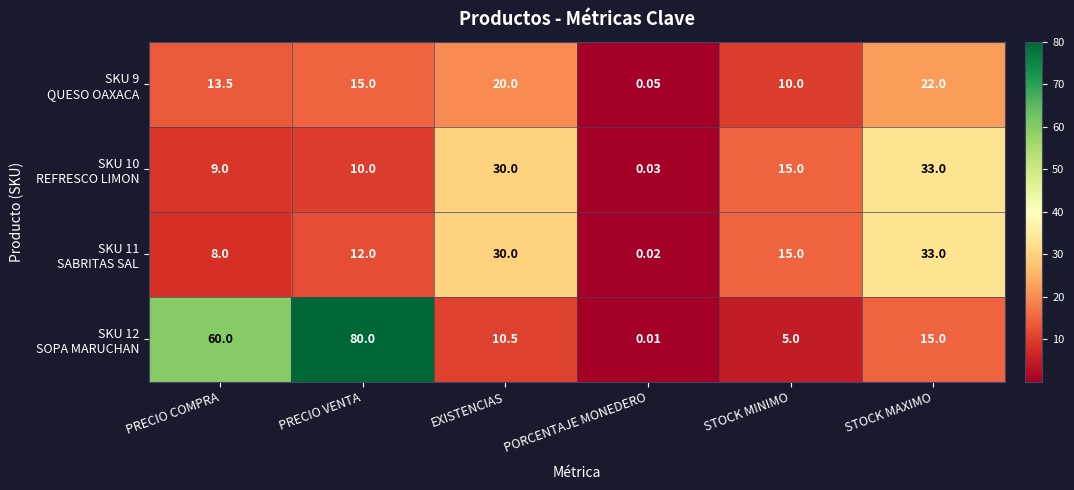

At which category is the sum across all series the highest?

PRECIO VENTA